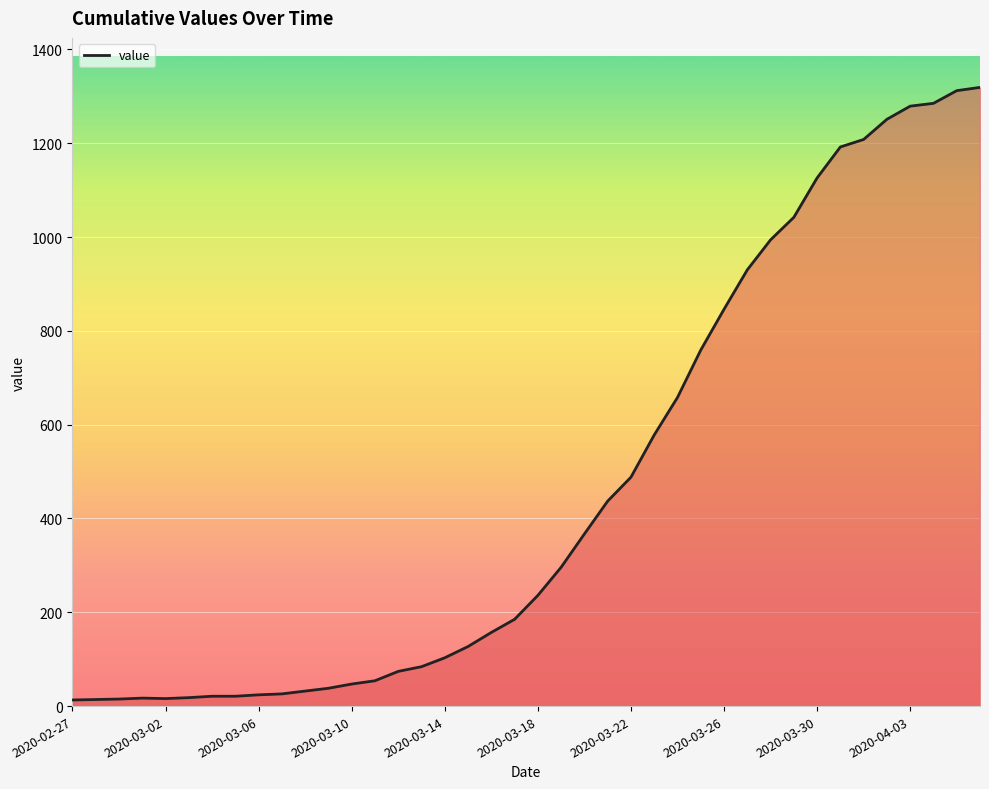

What is the greatest value displayed?

1319